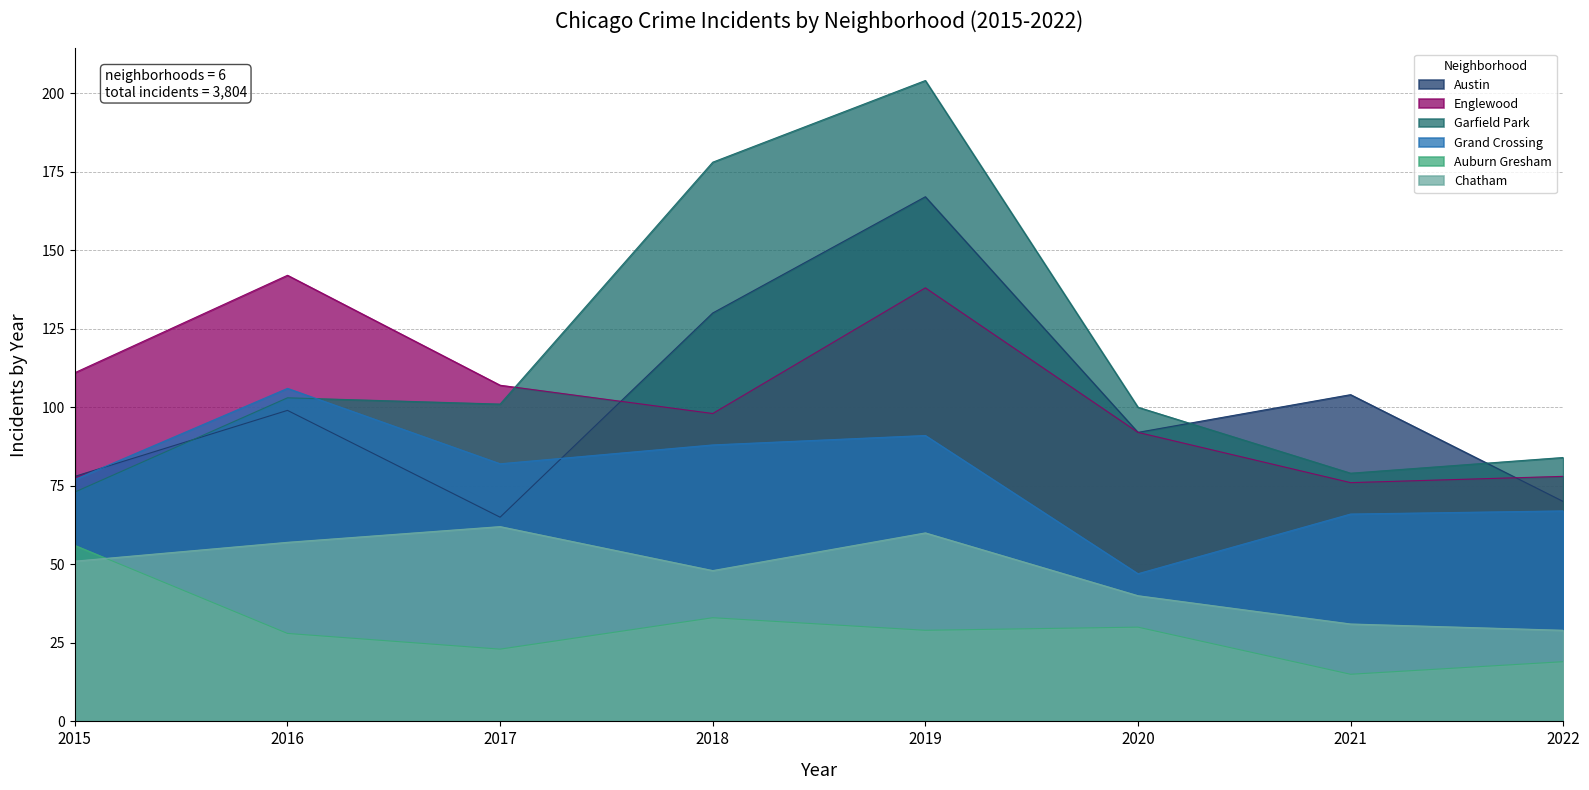

At which label is 2018 closest to 105?

Englewood